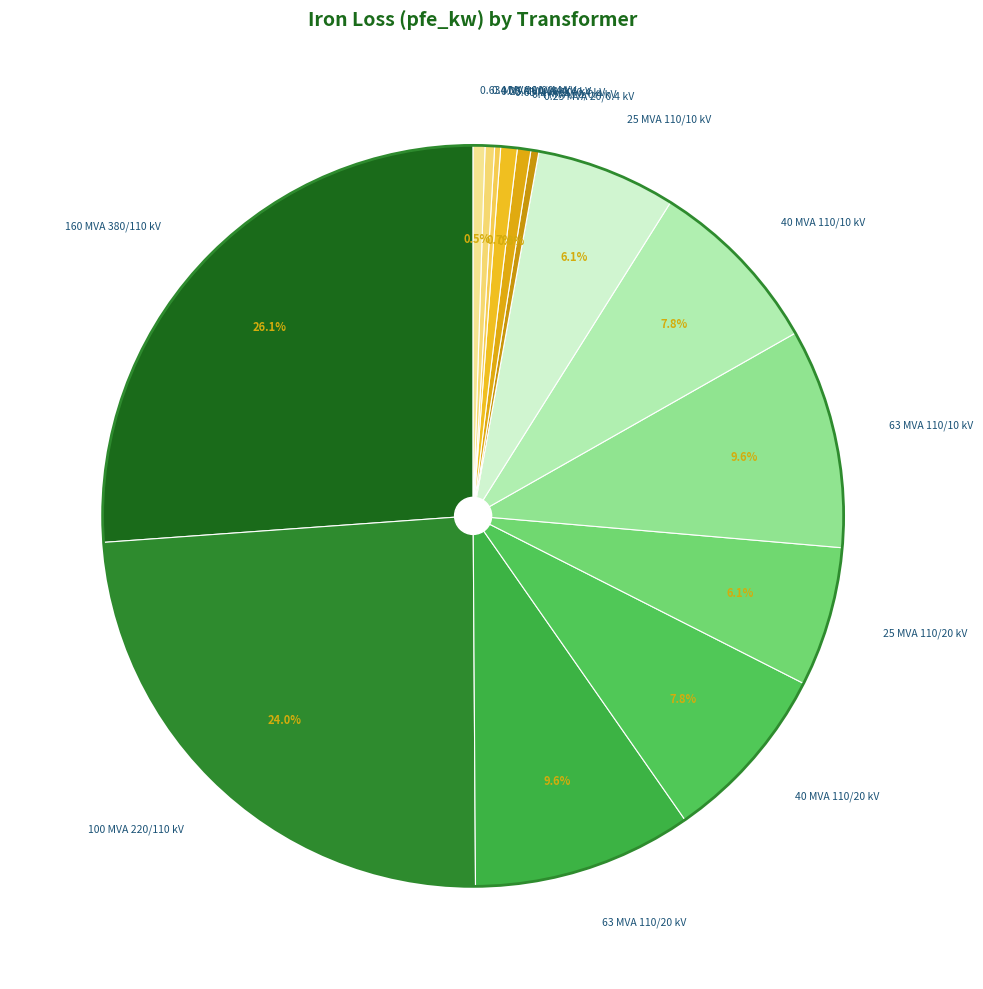

Does any single category account for the majority?

No